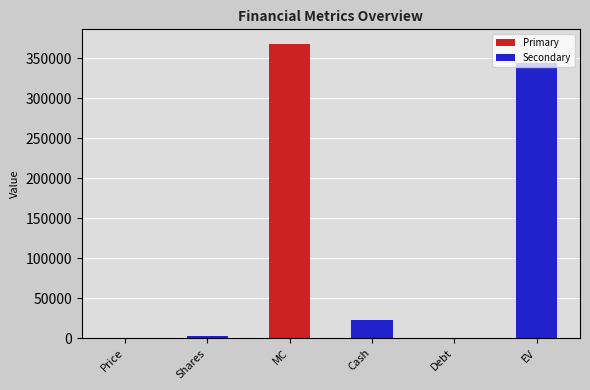

Is it true that Secondary equals 23293.0 at MC?

True